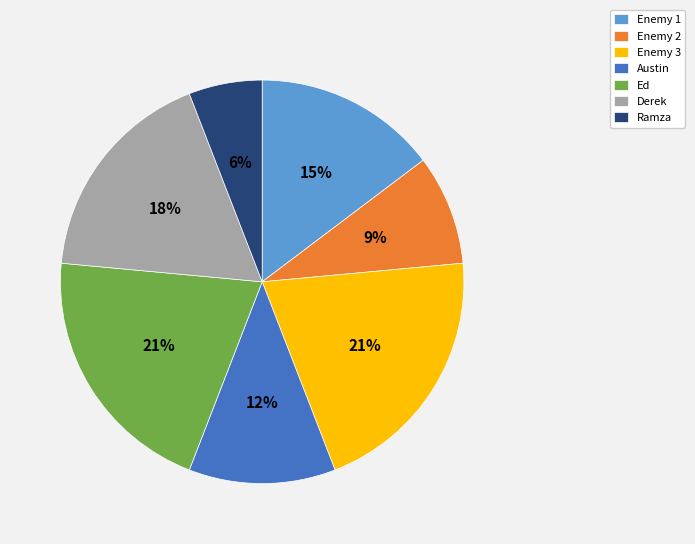

To the nearest percent, what is the difference between the largest and smallest slice percentages?

15%